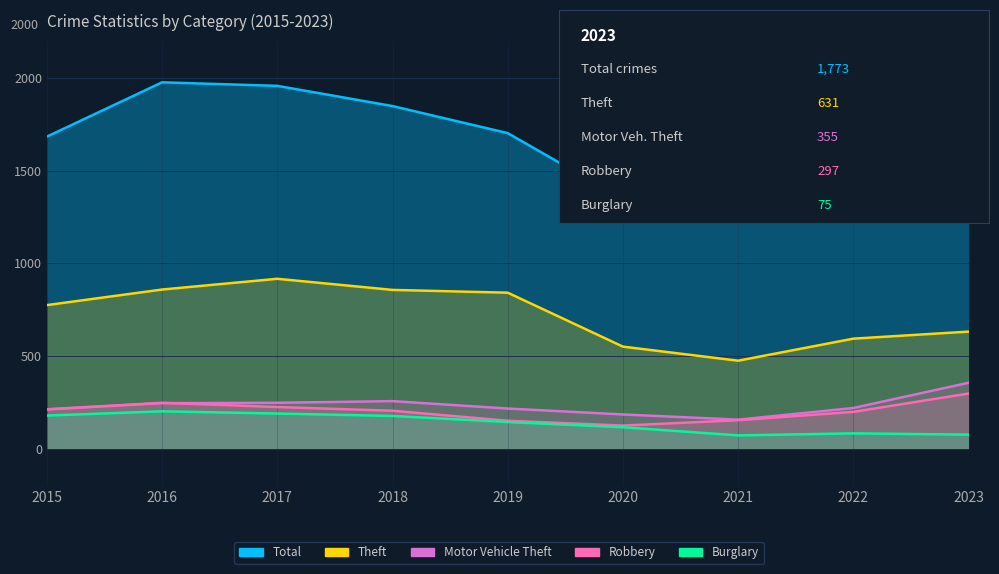

Is it true that Total equals 1702 at 2019?

True